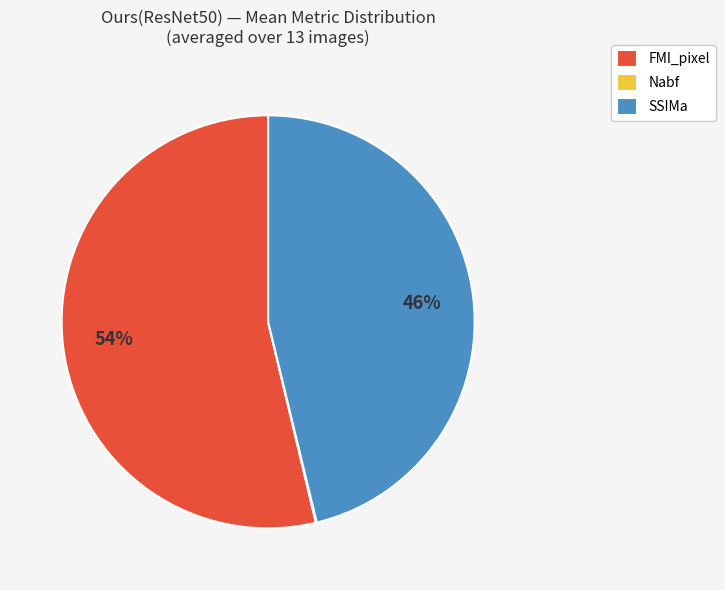

Between SSIMa and FMI_pixel, which is larger?

FMI_pixel